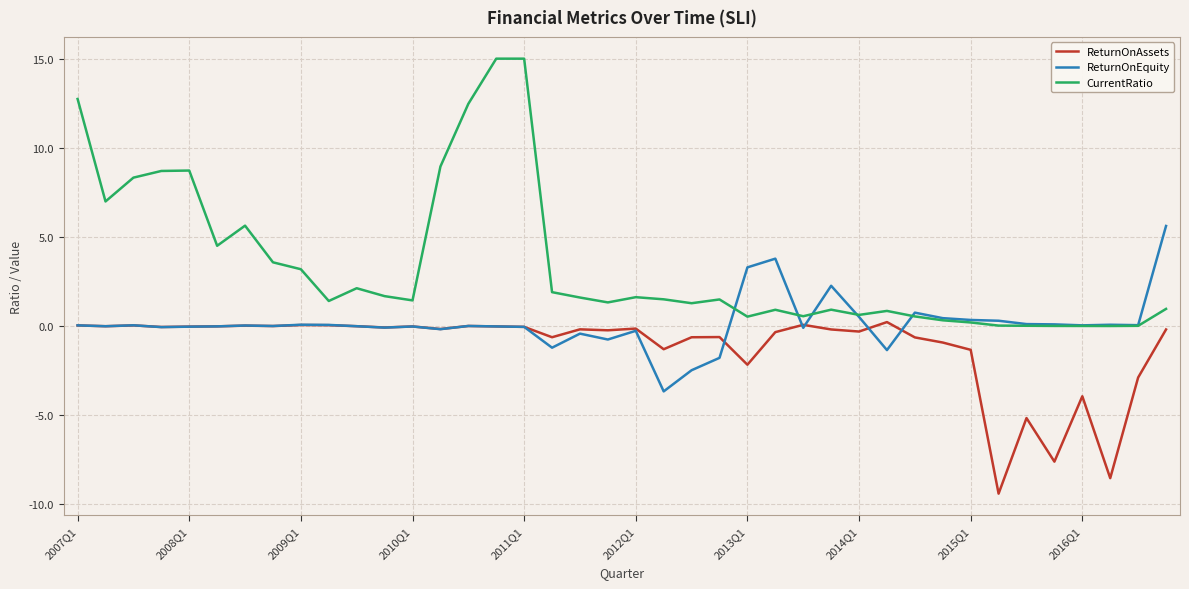

What is the greatest value displayed?

15.0